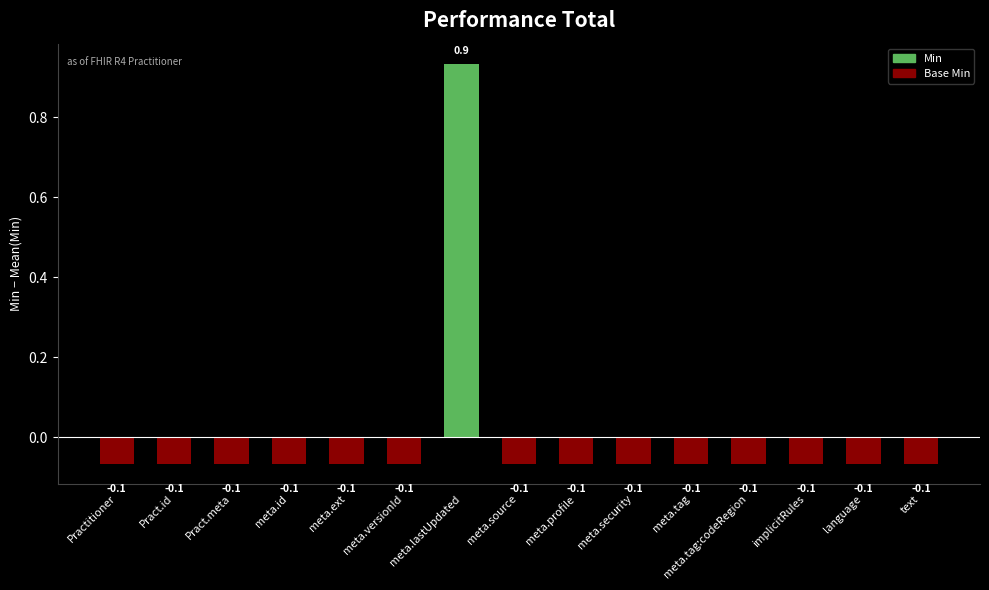

Count the number of categories in the chart.

15